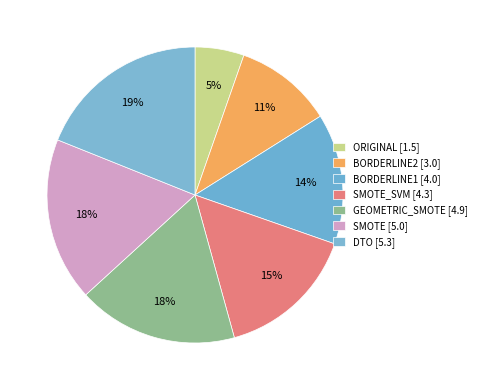

How many slices are in this pie chart?

7